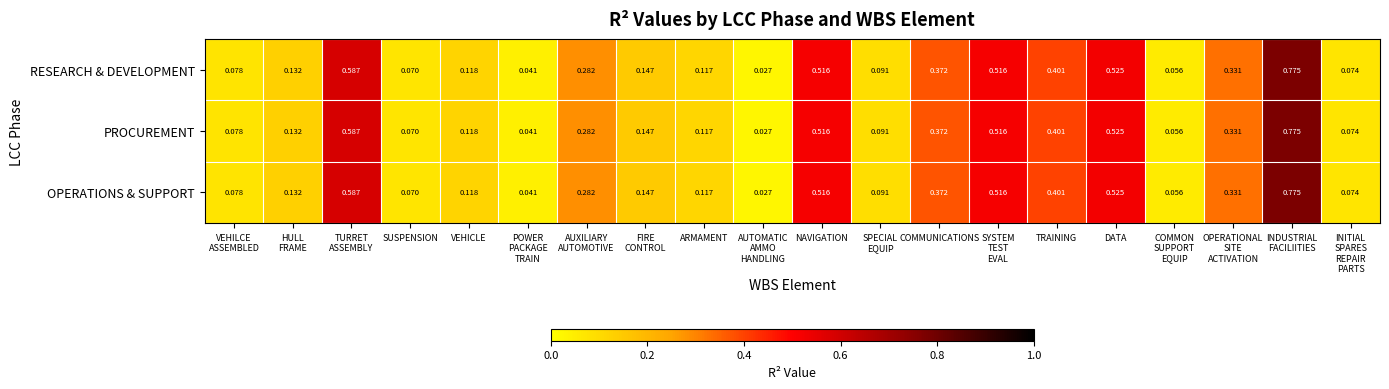

How many distinct data groups are displayed?

3